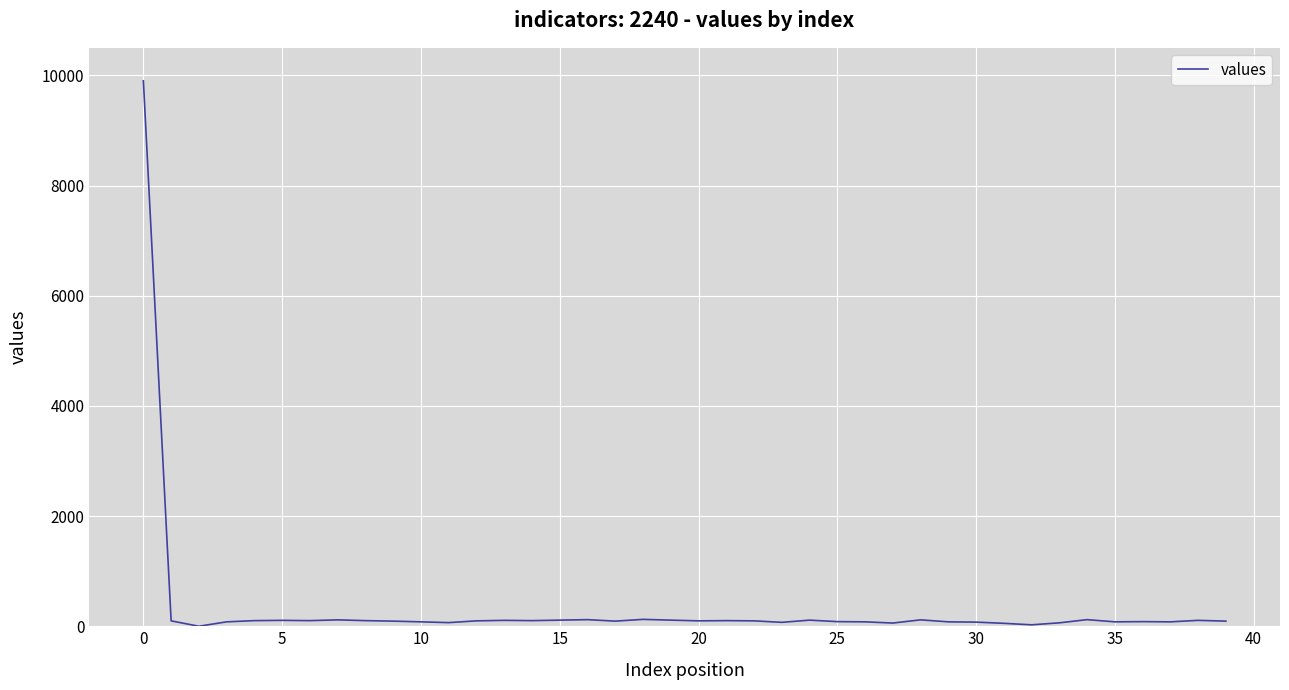

What is the maximum value shown in the chart?

9901